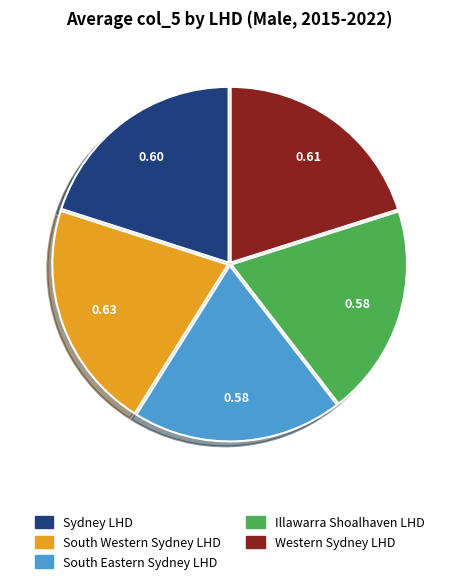

Combined, do Illawarra Shoalhaven LHD and South Eastern Sydney LHD account for over 50%?

No